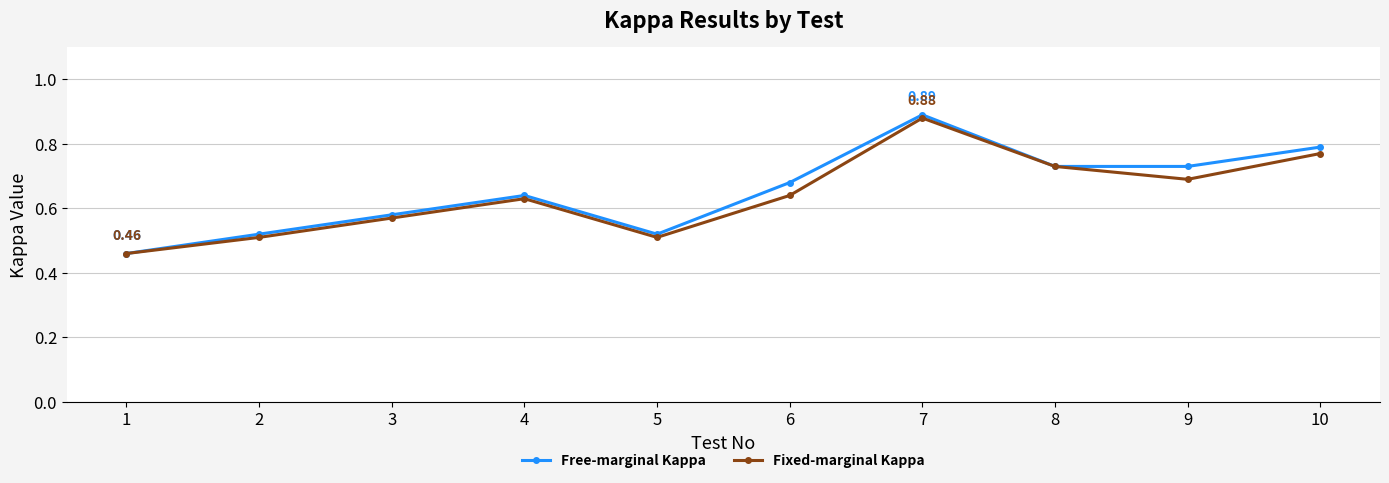

How many interior local valleys does the Fixed-marginal Kappa series have?

2